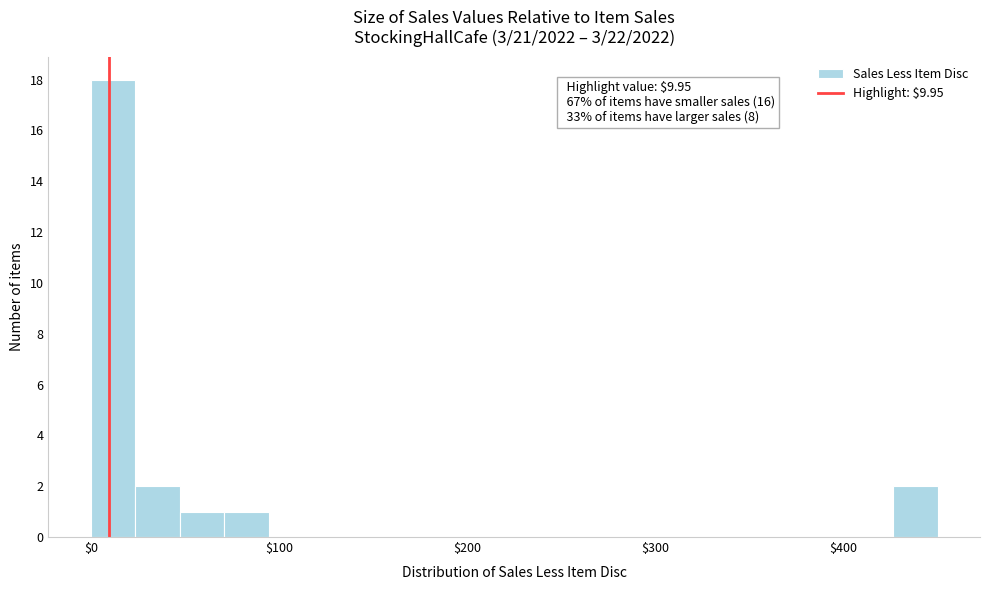

Read against the x-axis, roughly where is the centre of the tallest bar?

10